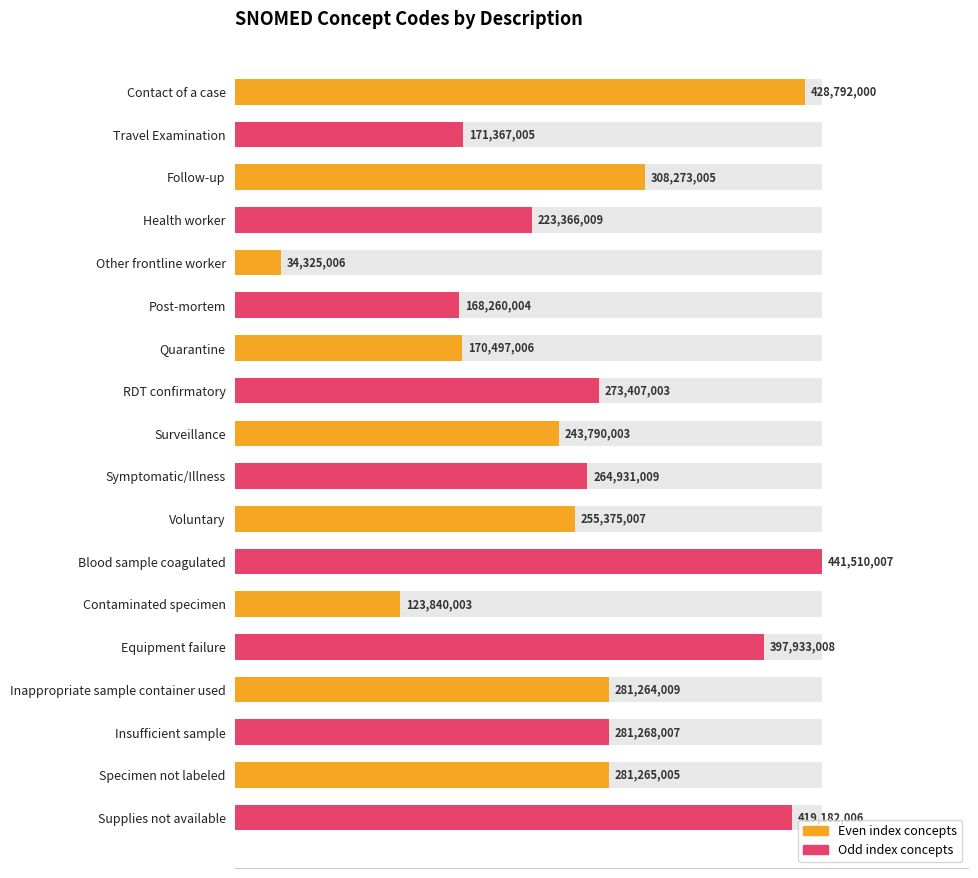

How many data points are less than 273407003?

9